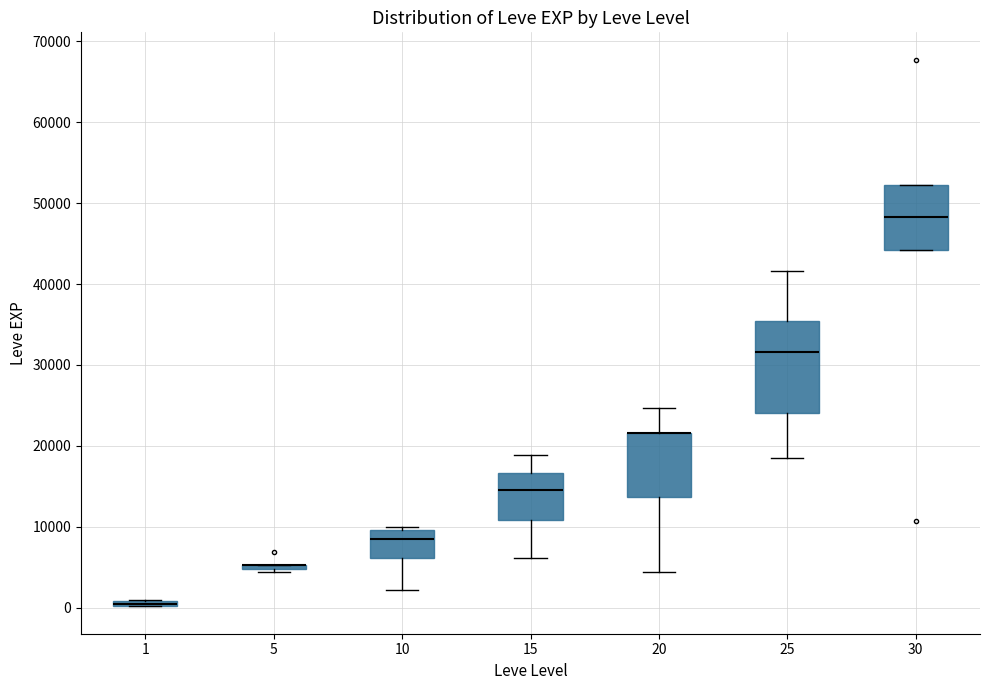

Comparing the boxes themselves (not the whiskers), which one is the tallest?

25